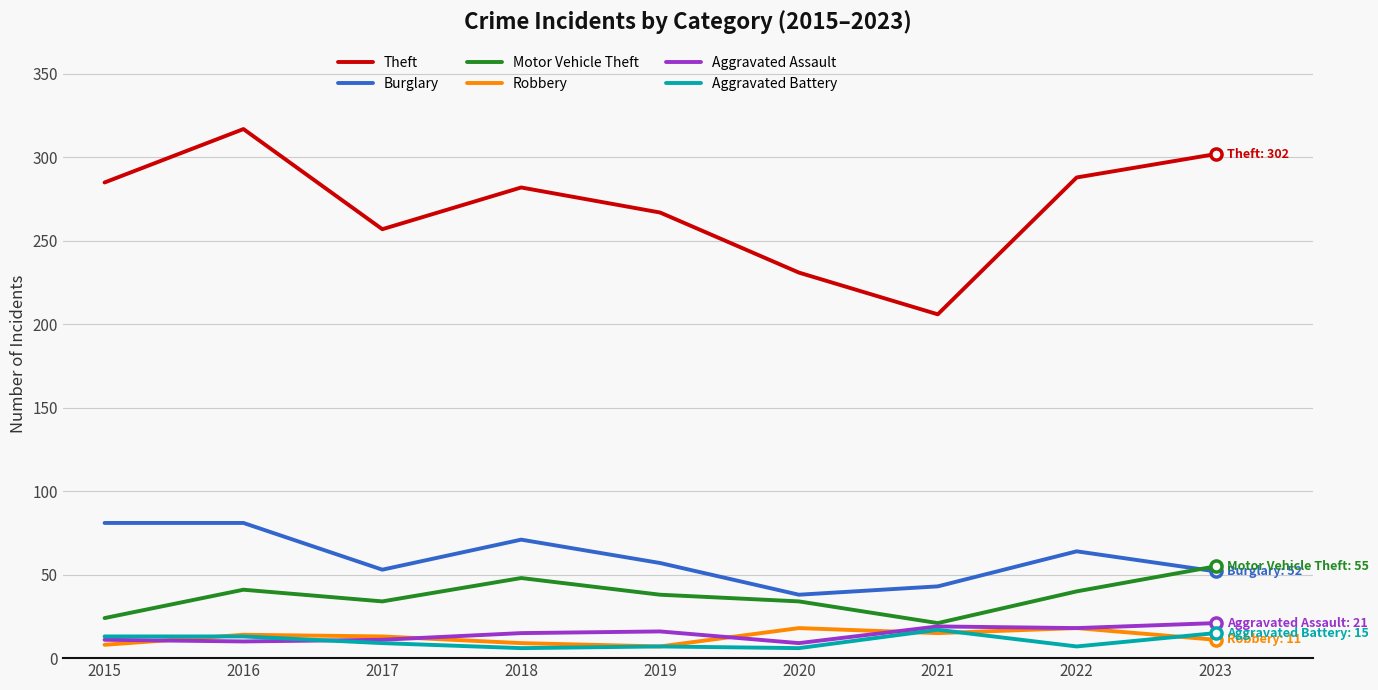

True or false: Burglary and Theft intersect in this chart.

False